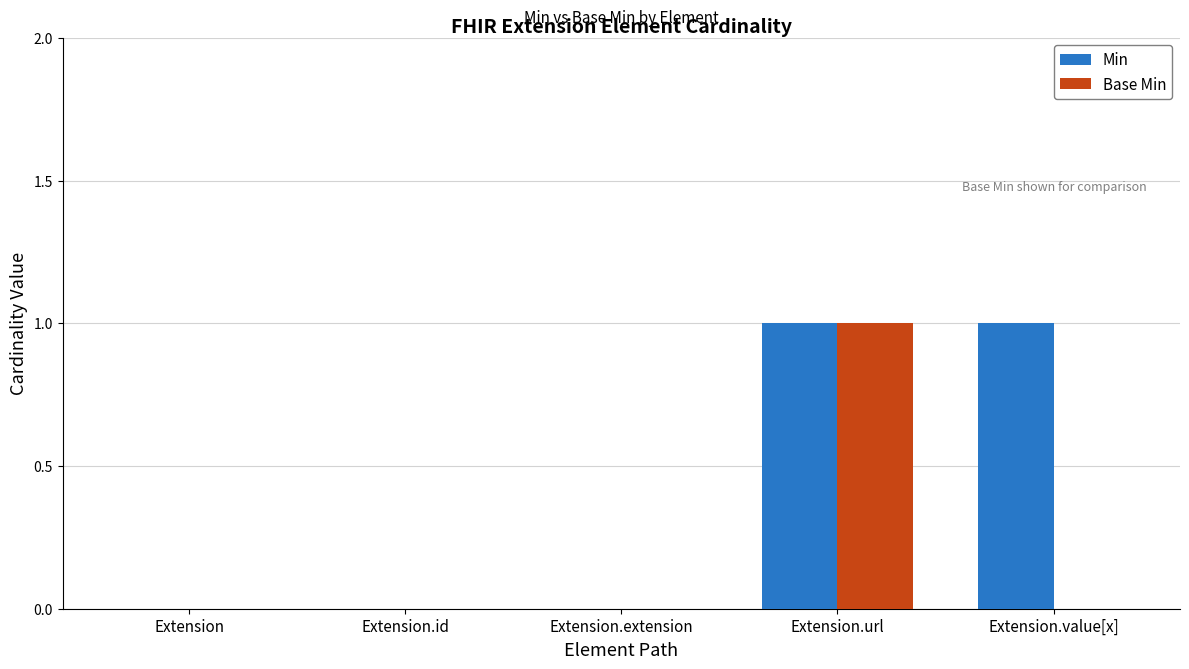

Reading left to right, list all the values displayed in this chart.

Min: Extension=0	Extension.id=0	Extension.extension=0	Extension.url=1	Extension.value[x]=1
Base Min: Extension=0	Extension.id=0	Extension.extension=0	Extension.url=1	Extension.value[x]=0